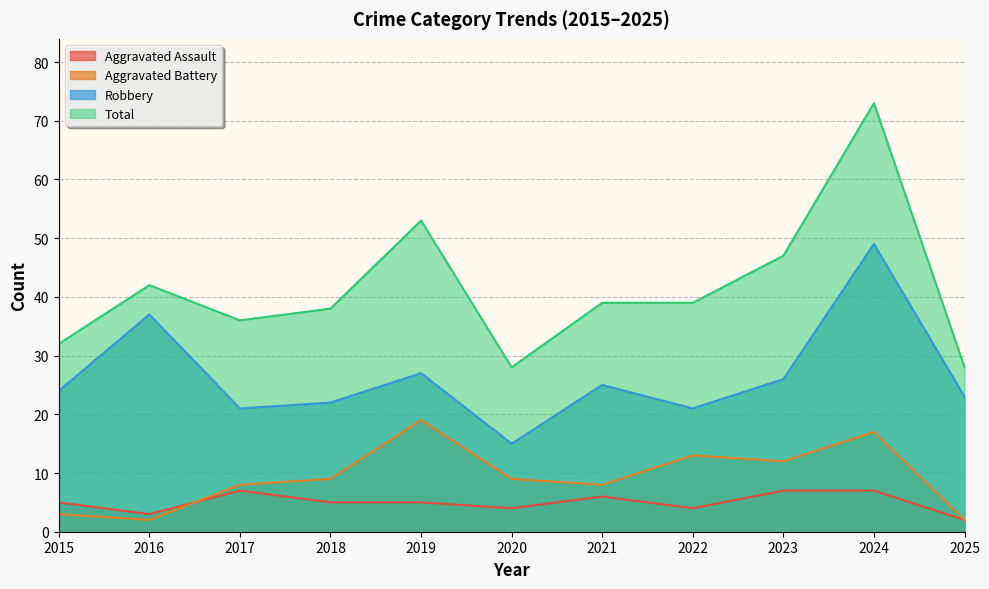

Reading left to right, transcribe all the data shown in this chart.

Aggravated Assault: 5	3	7	5	5	4	6	4	7	7	2
Aggravated Battery: 3	2	8	9	19	9	8	13	12	17	2
Robbery: 24	37	21	22	27	15	25	21	26	49	23
Total: 32	42	36	38	53	28	39	39	47	73	28